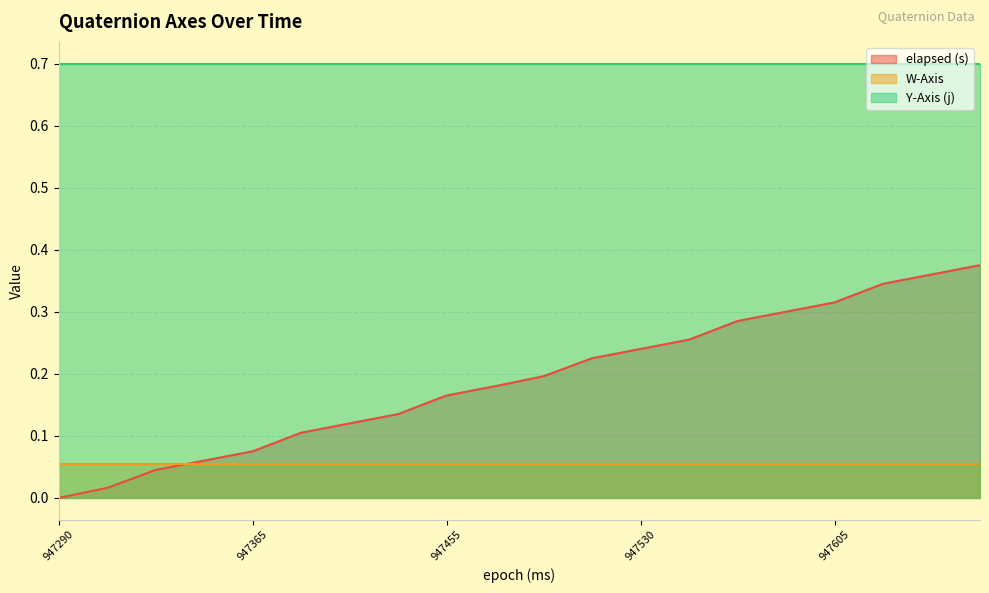

What are all the series names shown in the legend?

elapsed (s), W-Axis, Y-Axis (j)